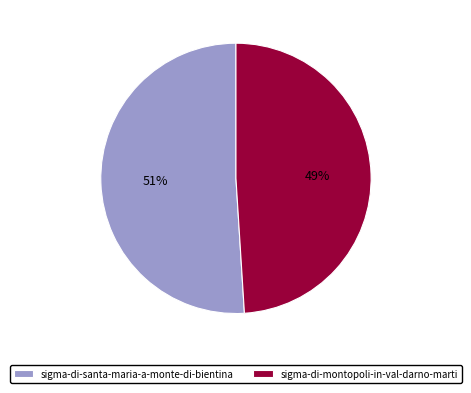

Rank the categories by value from lowest to highest.

sigma-di-montopoli-in-val-darno-marti, sigma-di-santa-maria-a-monte-di-bientina